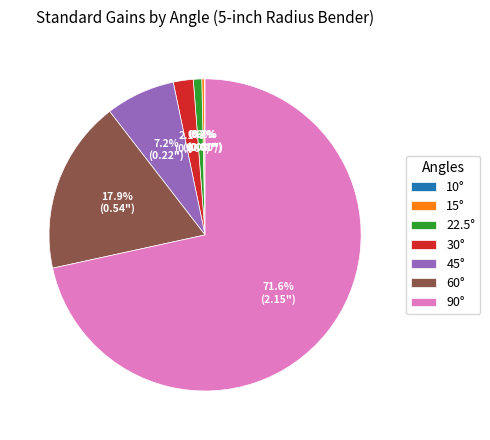

Which category has the biggest portion of the pie?

90°